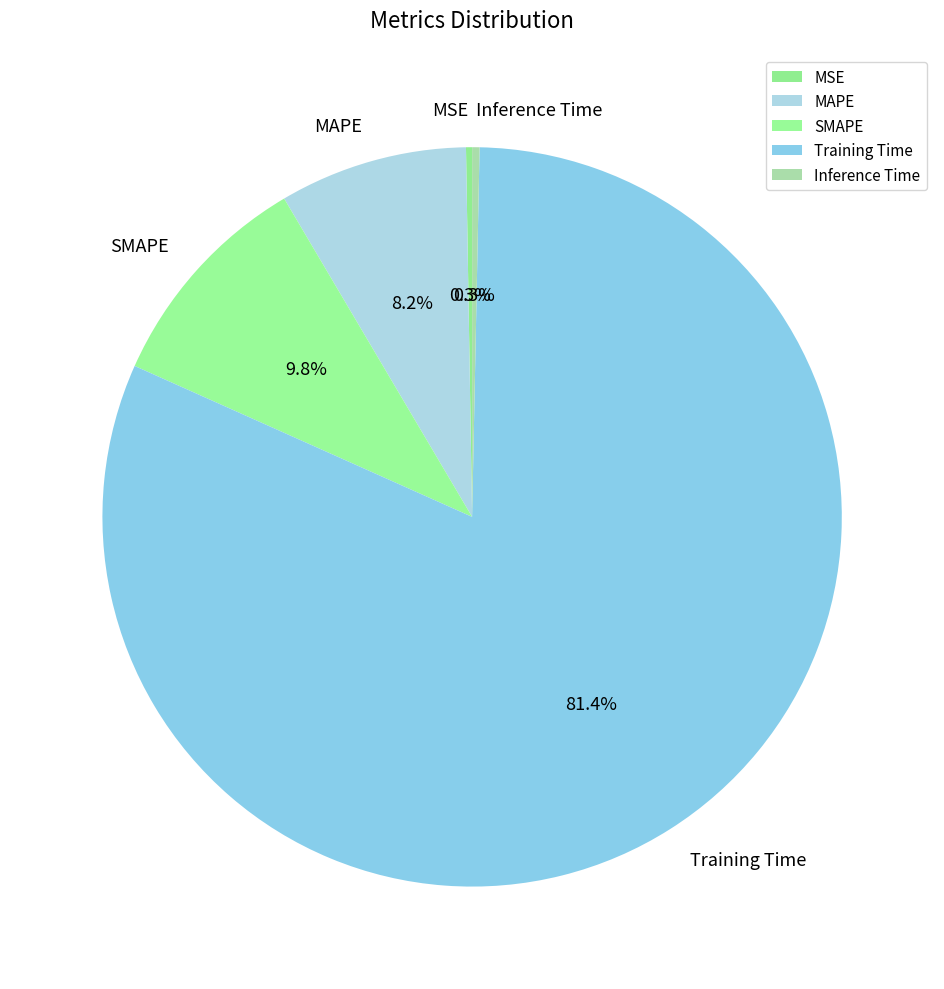

Which category has the biggest portion of the pie?

Training Time